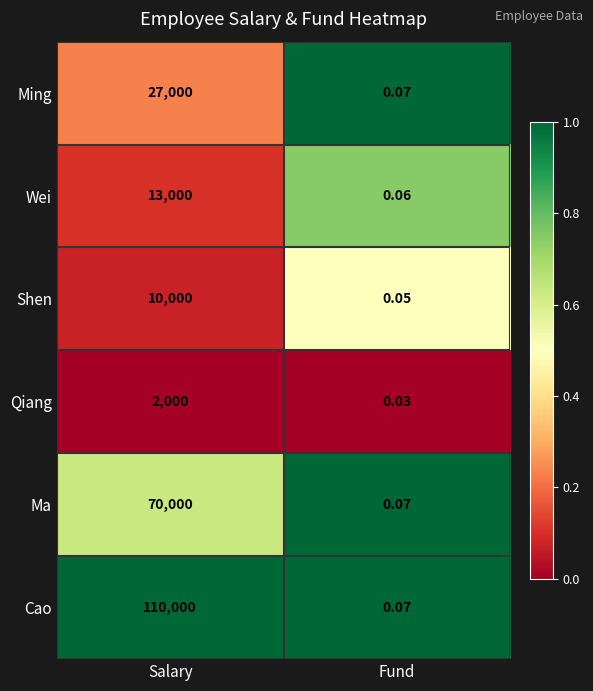

At which label does Cao reach its minimum?

Fund